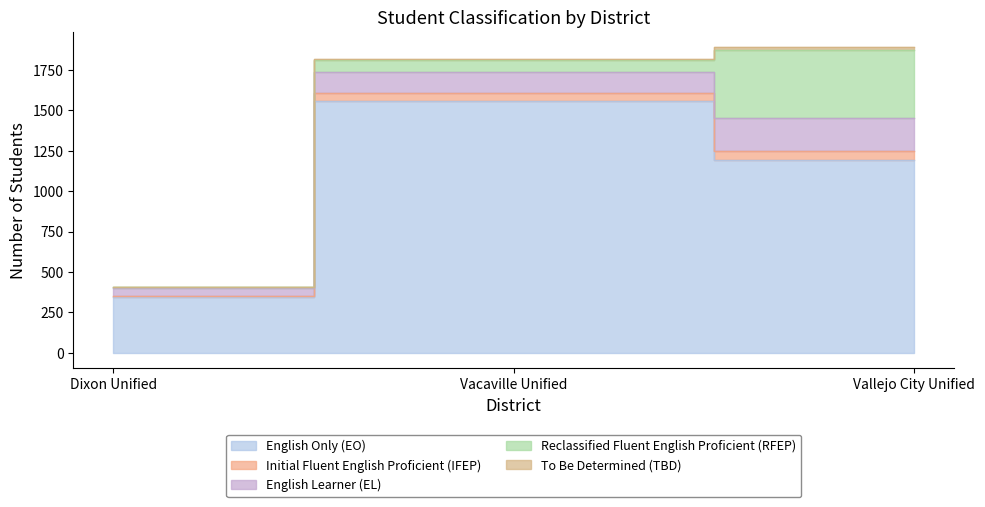

Does the chart display data point markers on the line(s)?

No